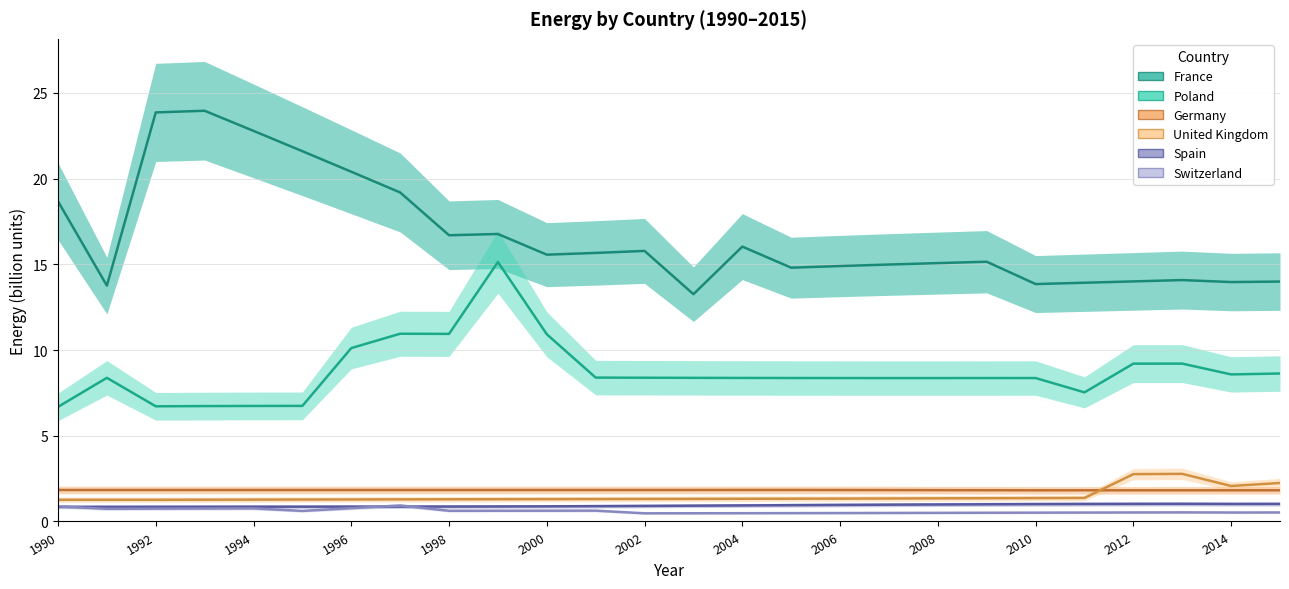

Where is Spain nearest to the value 0?

1990